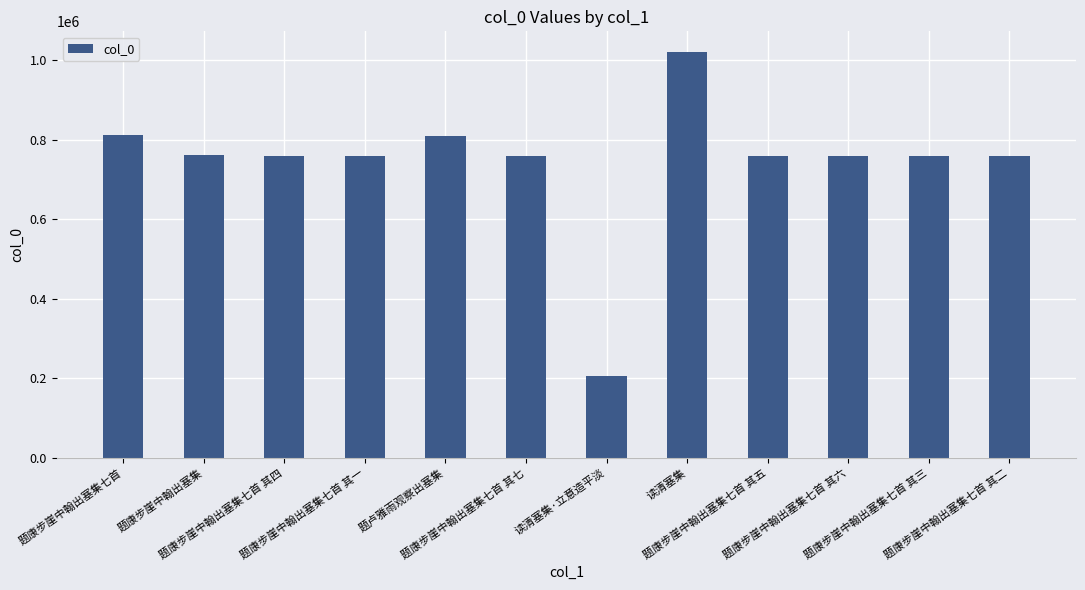

What is the difference between the second highest and second lowest values?

51834